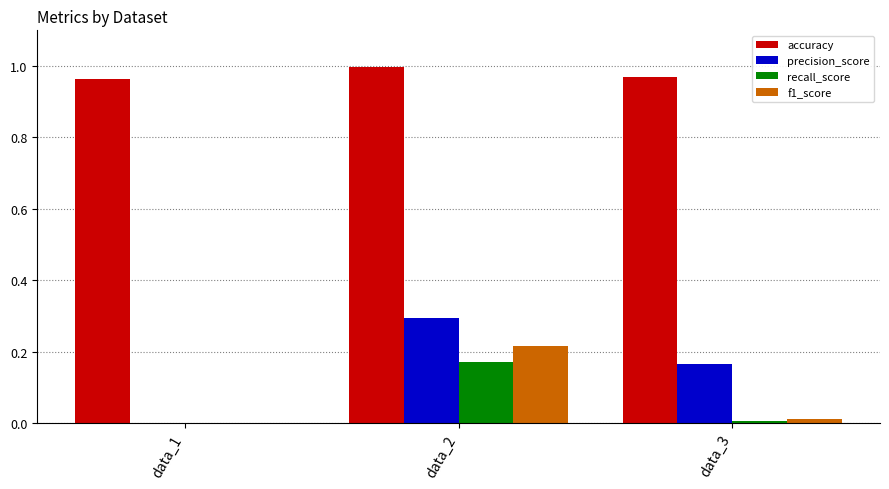

The f1_score series shows 0.0 at data_3. True or false?

True